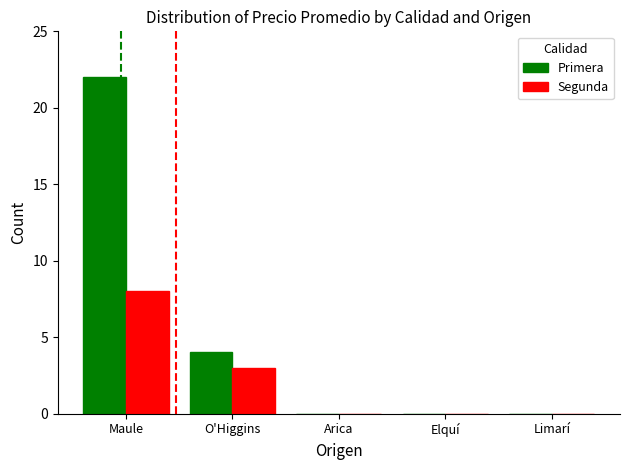

What is the difference between the Segunda values at O'Higgins and Maule?

5